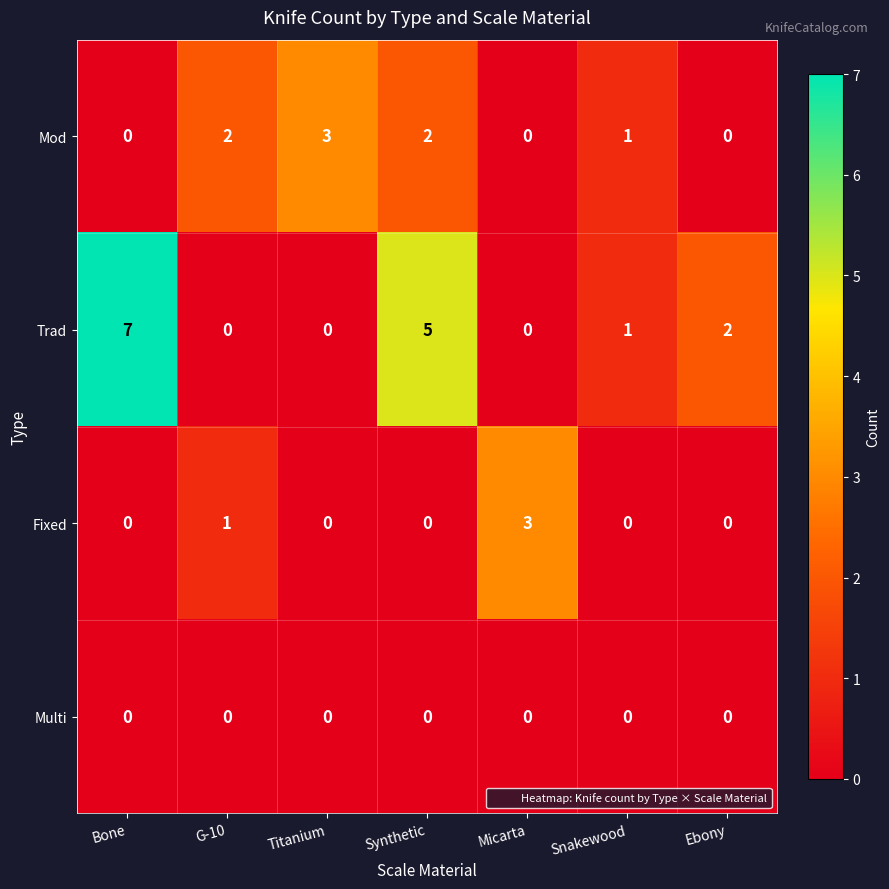

Which series has the largest total across all categories?

Trad